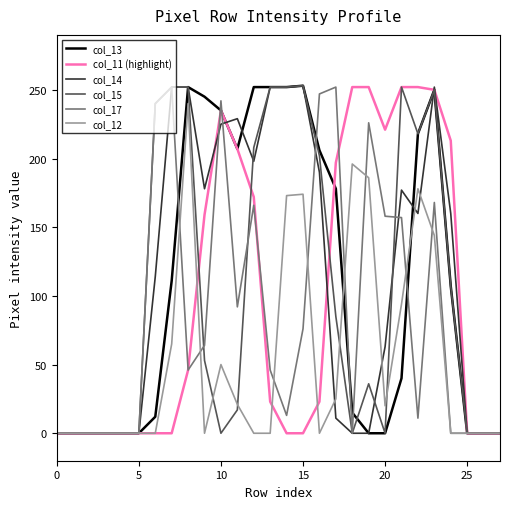

At how many categories does at least one series exceed 178?

19